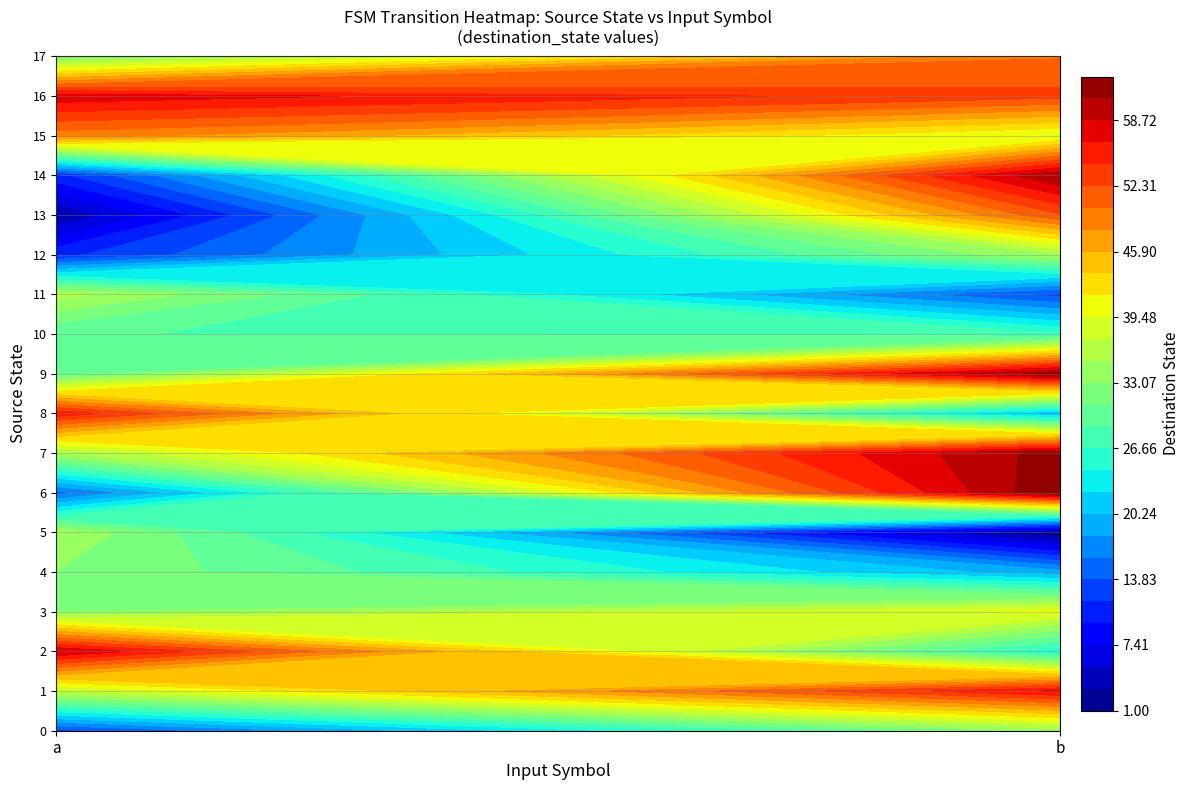

What is the sum of all 1 values?

94